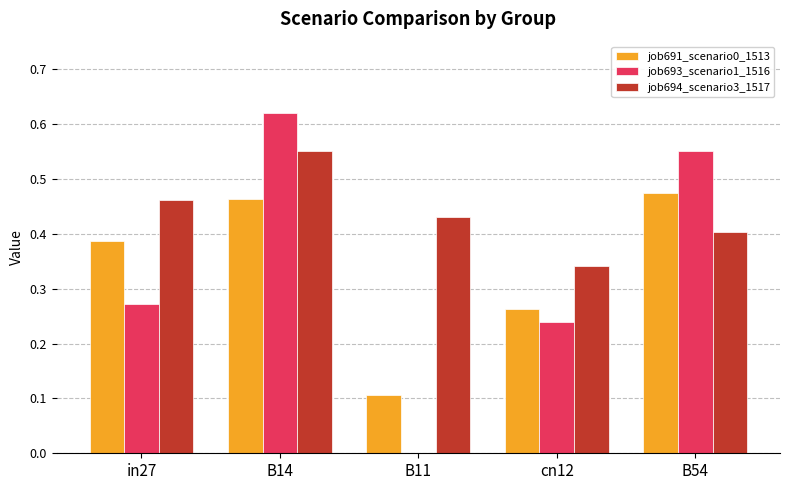

Between in27 and cn12, which series saw the biggest shift?

job691_scenario0_1513